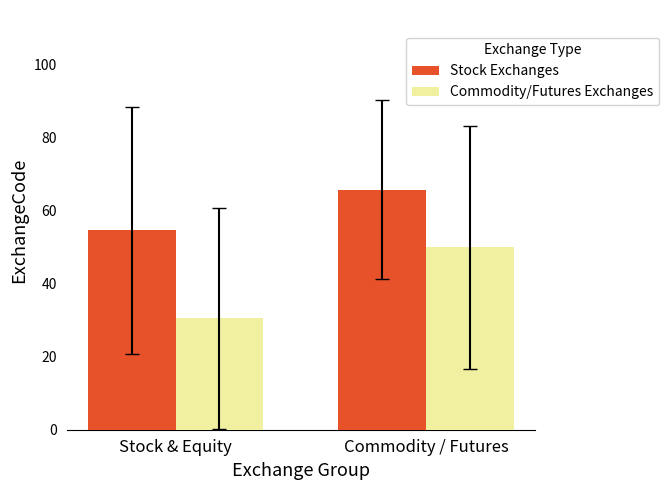

Is it true that Commodity/Futures Exchanges equals 30.5 at Stock & Equity?

True